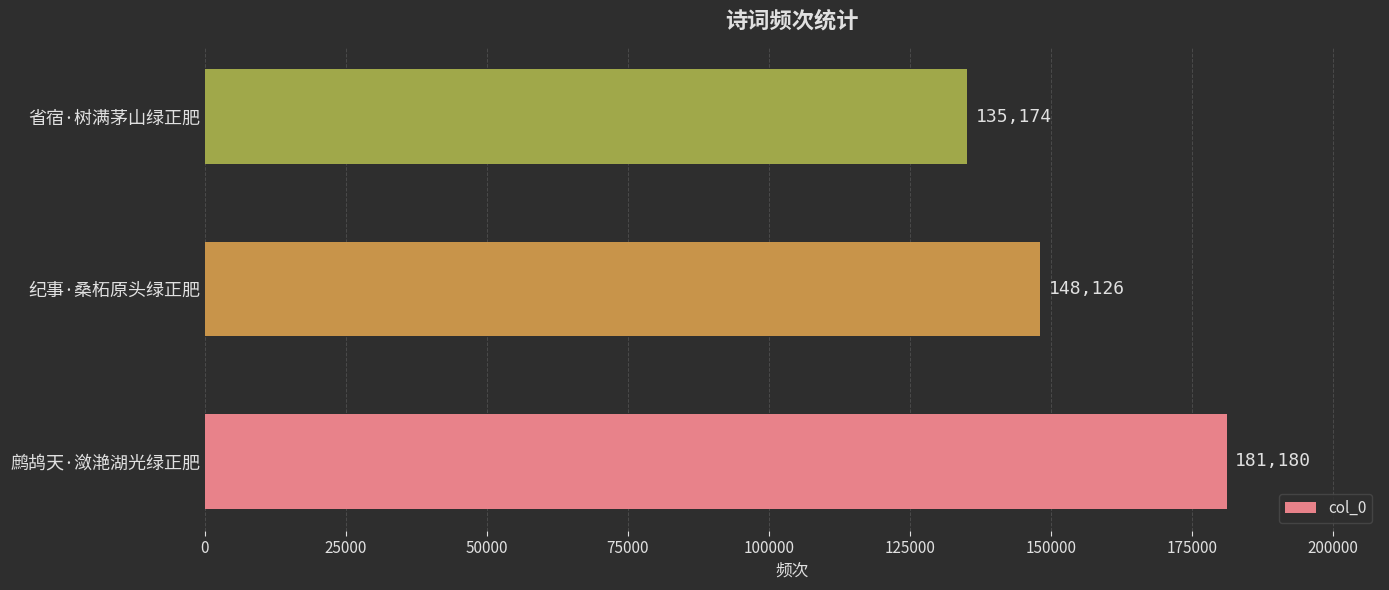

Count the values in the range 135174 to 181180.

3